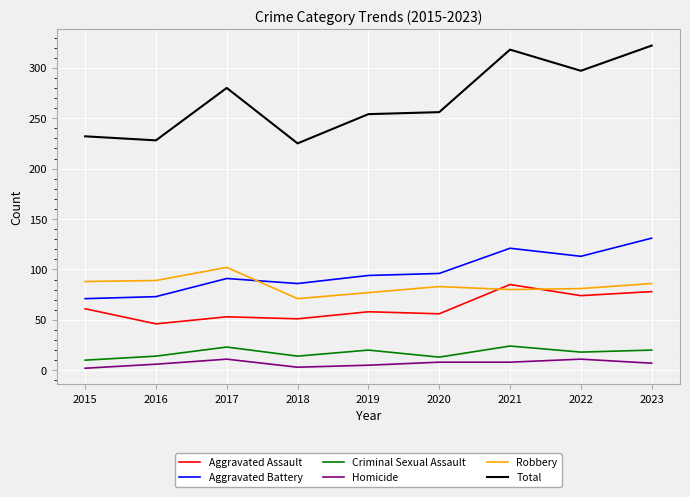

How many times do Robbery and Aggravated Battery cross each other?

1